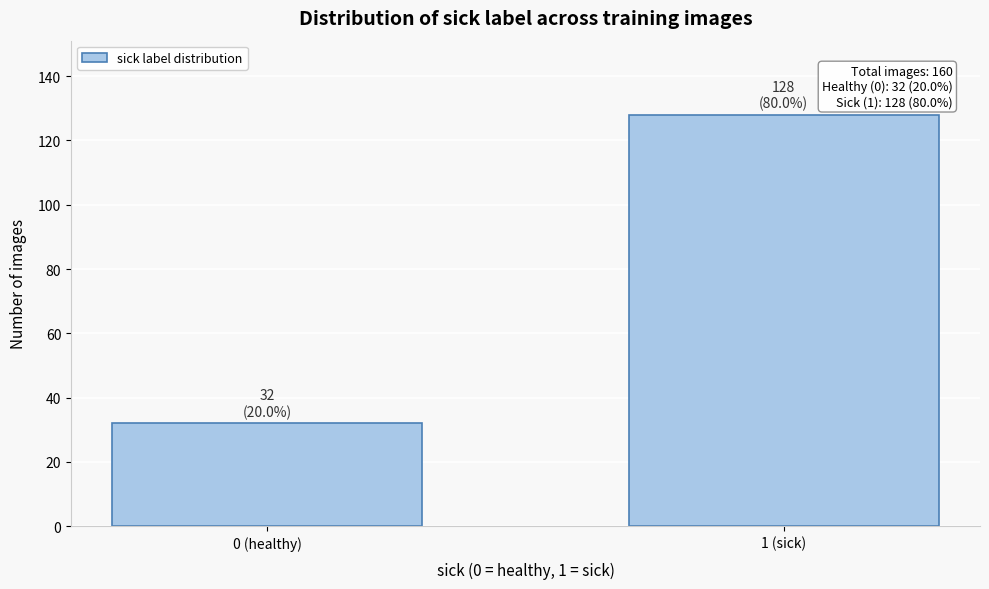

Reading left to right, extract all data points from this chart.

0 (healthy)=32	1 (sick)=128